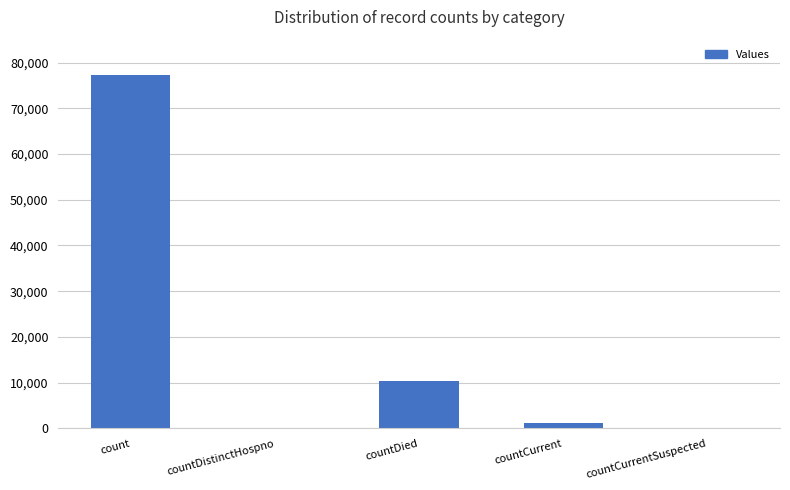

What is the greatest value displayed?

77331